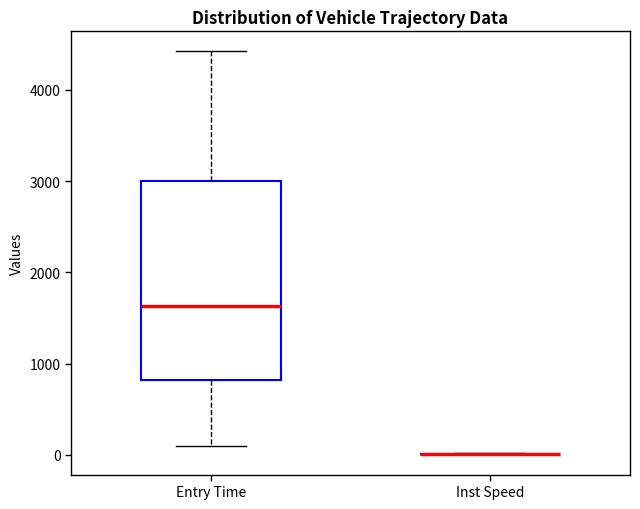

Reading left to right, transcribe this box plot: for each box, give where its median line is, the range the box spans, and where its two whiskers end, as read against the y-axis. The values are not printed on the chart, so give them approximately, as read against the axis.

Entry Time: median 1600, box 800 to 3000, whiskers 100 to 4400
Inst Speed: box collapsed to a line at 0, whiskers 0 to 0